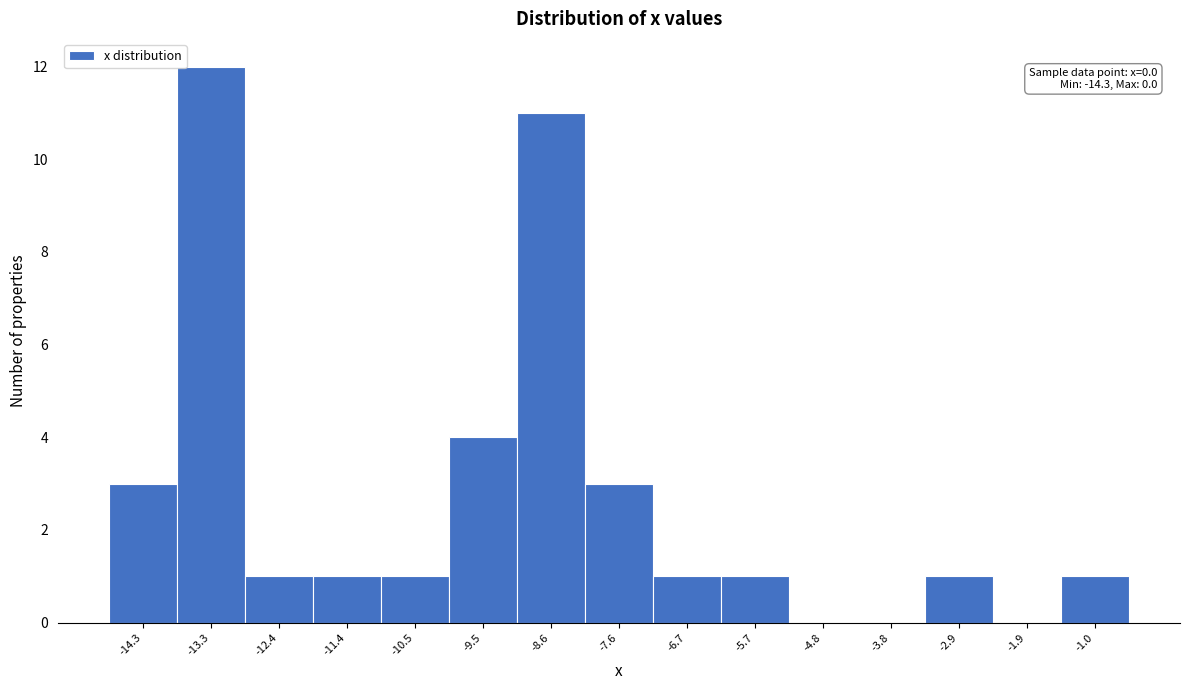

Reading left to right, what are all the values shown in this chart?

-14.3=3	-13.3=12	-12.4=1	-11.4=1	-10.5=1	-9.5=4	-8.6=11	-7.6=3	-6.7=1	-5.7=1	-4.8=0	-3.8=0	-2.9=1	-1.9=0	-1.0=1